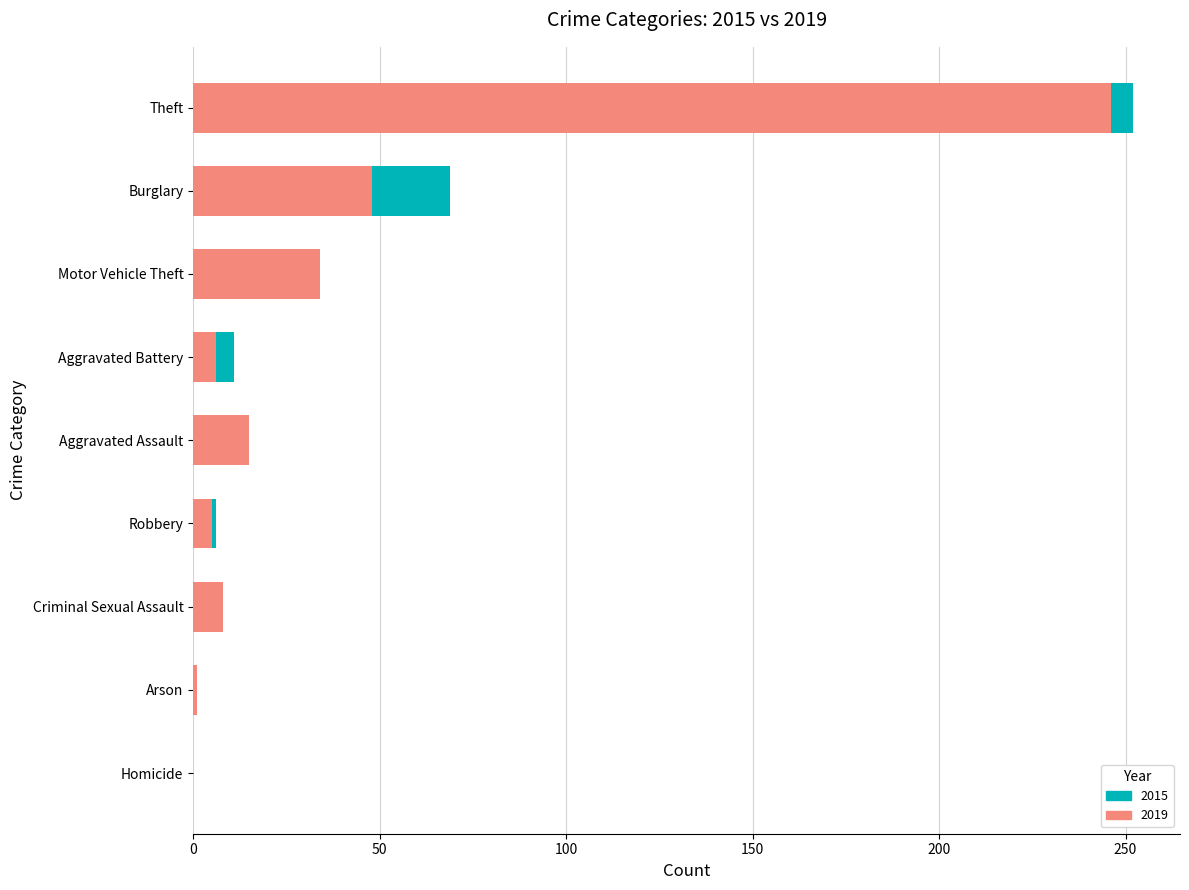

Between Aggravated Battery and Burglary, which series saw the biggest shift?

2015